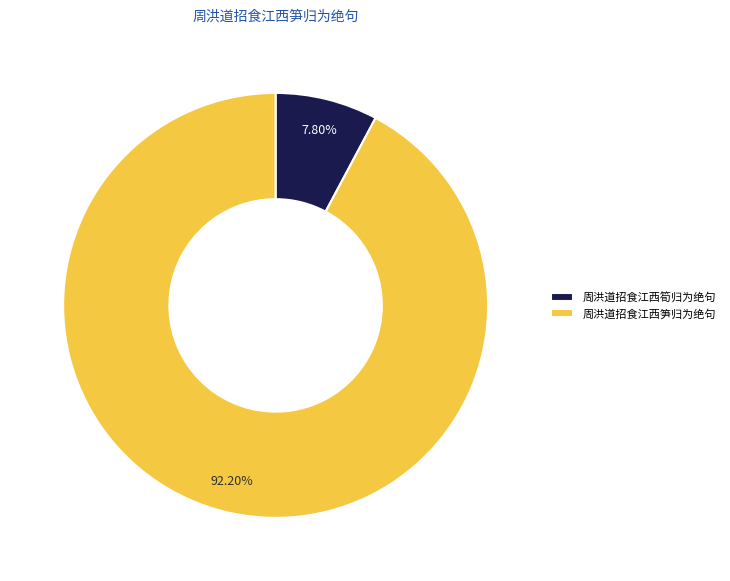

Which slice represents more than half of the pie?

周洪道招食江西笋归为绝句